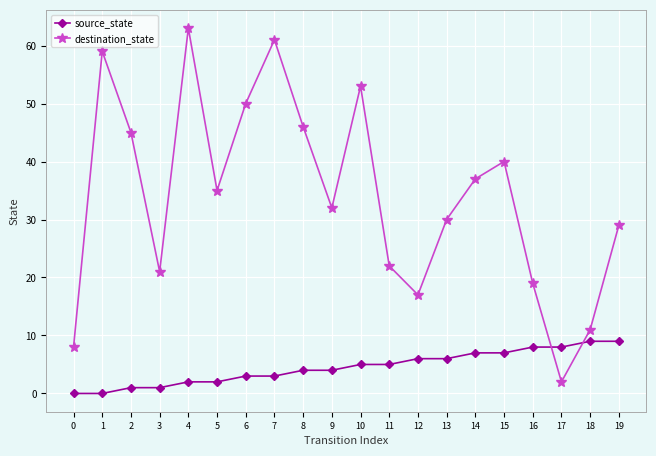

What is the spread (max minus min) of values at 5?

33